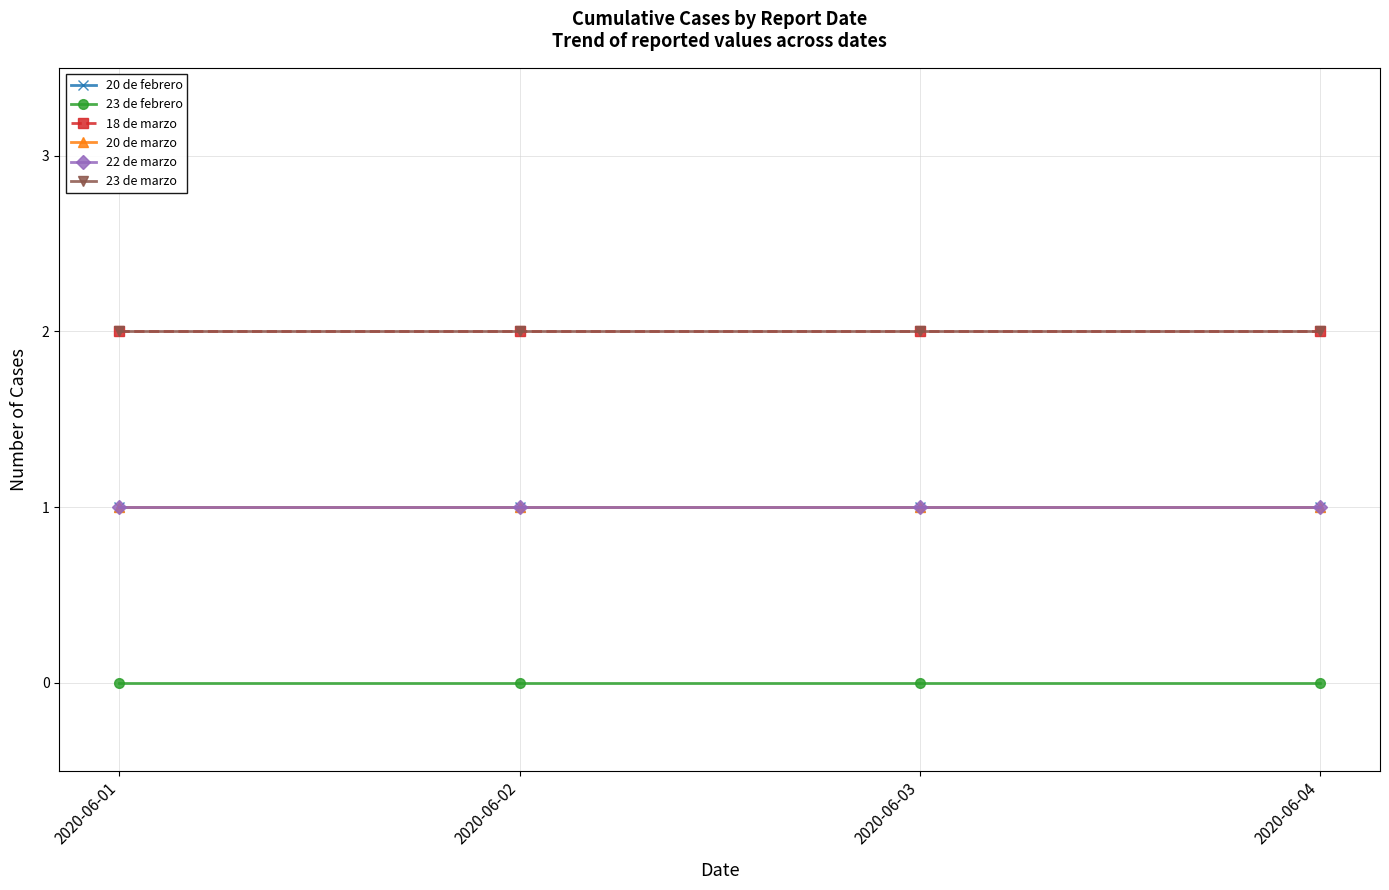

What is the value of the 23 de marzo point at the 2nd from the left?

2